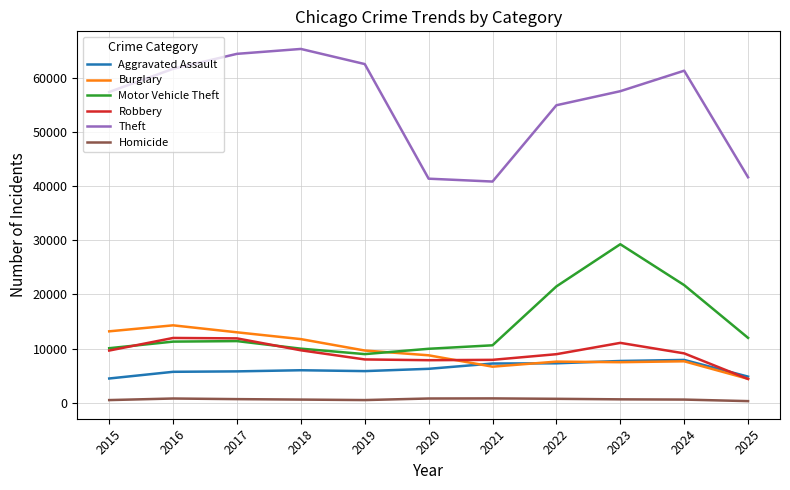

At which label is Theft closest to 53055?

2022